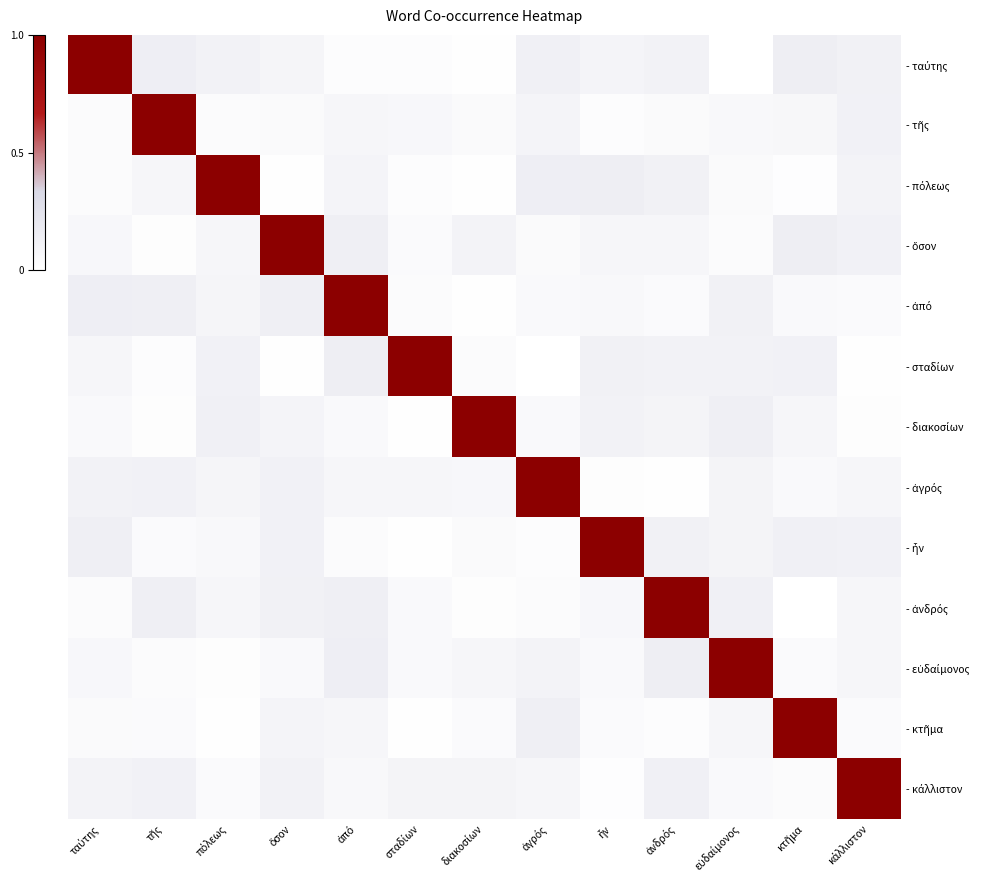

How many data points does each series have?

13